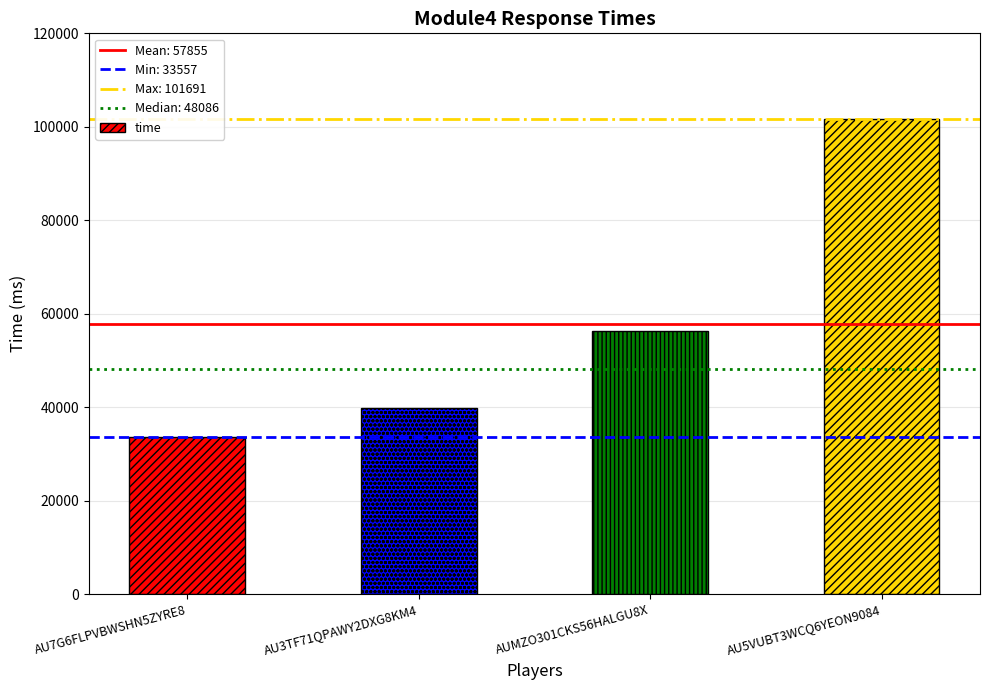

What is the maximum value shown in the chart?

101691